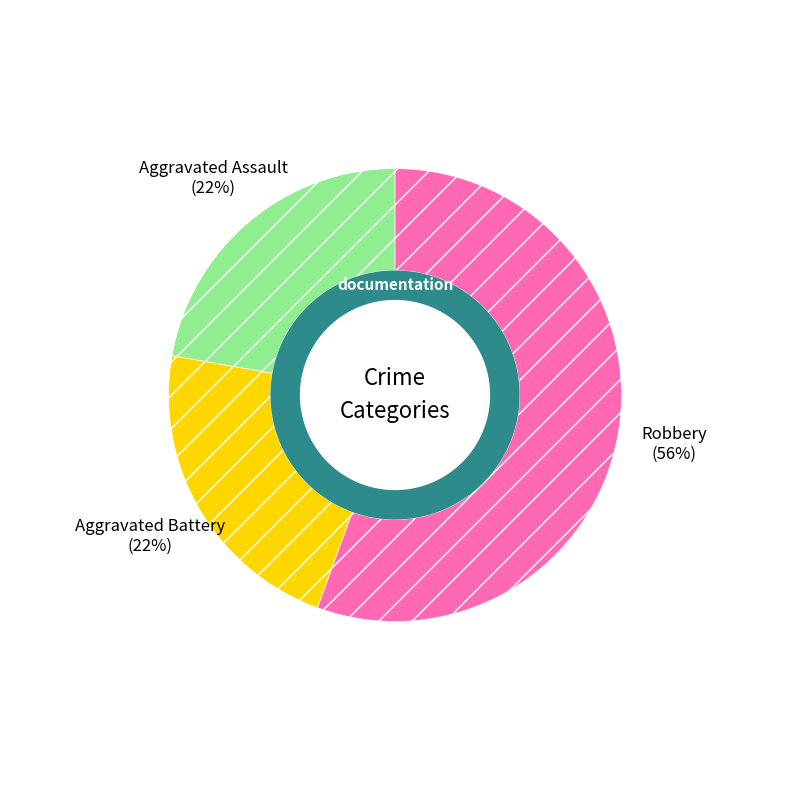

What percentage is the Robbery slice, to the nearest percent?

56%